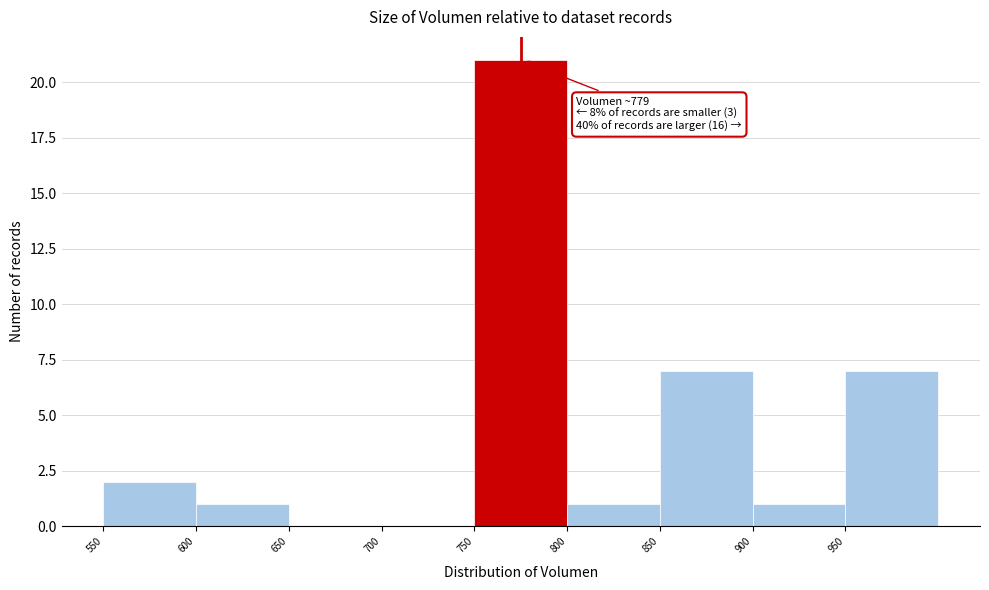

Which range on the x-axis has the tallest bar?

750 to 800